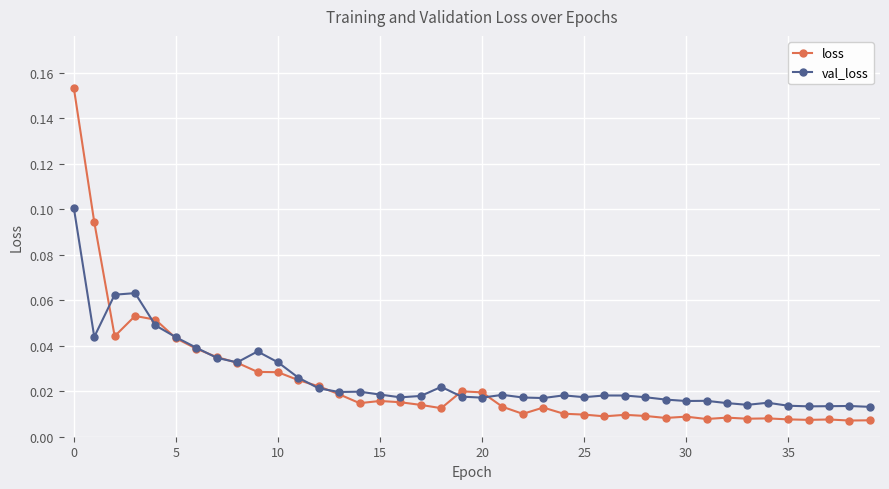

At how many categories does at least one series exceed 0?

40